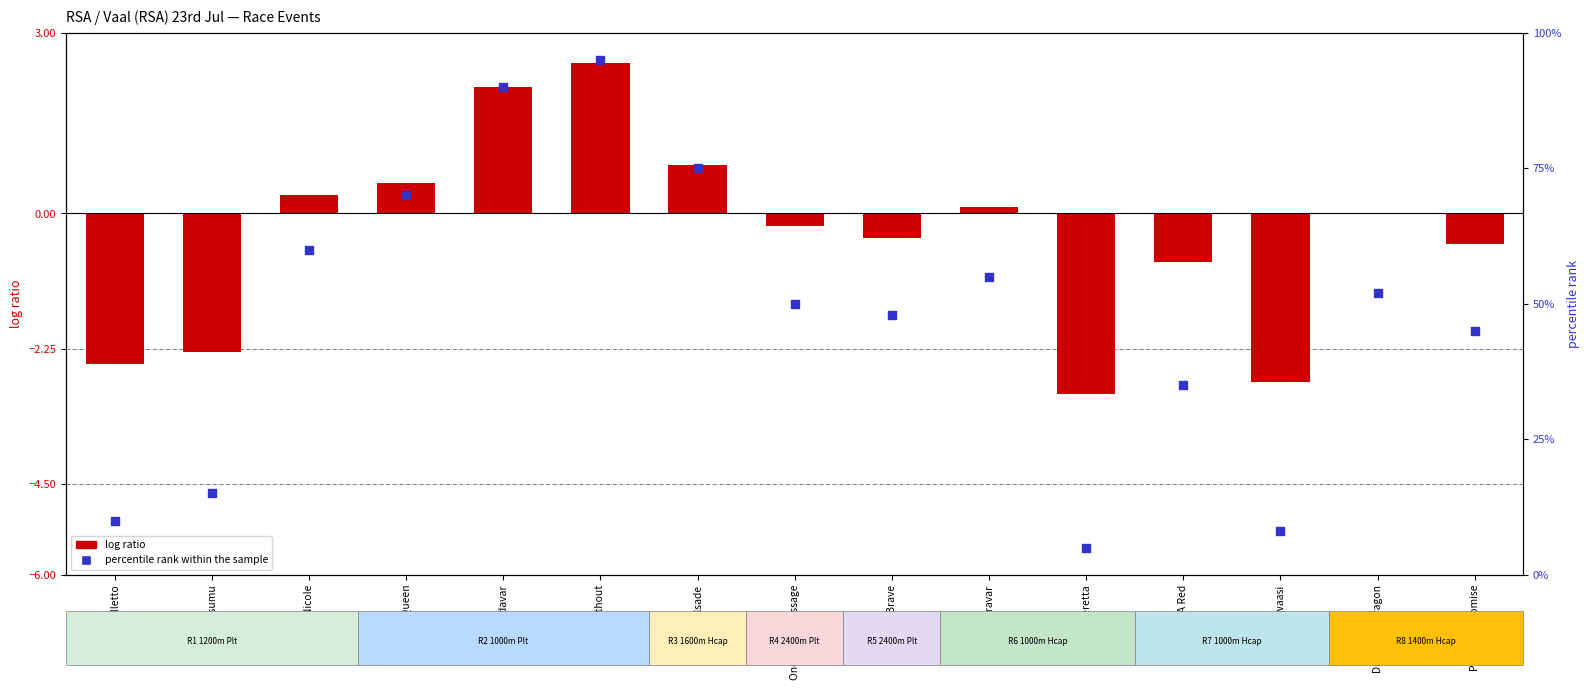

At which category is the sum across all series the highest?

Minister Without